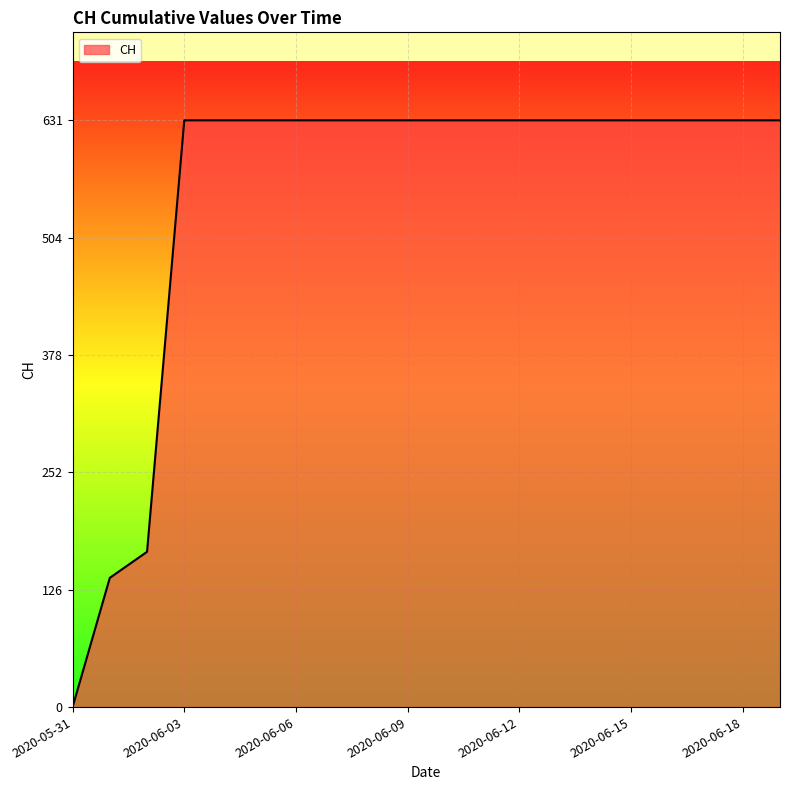

What is the greatest value displayed?

631